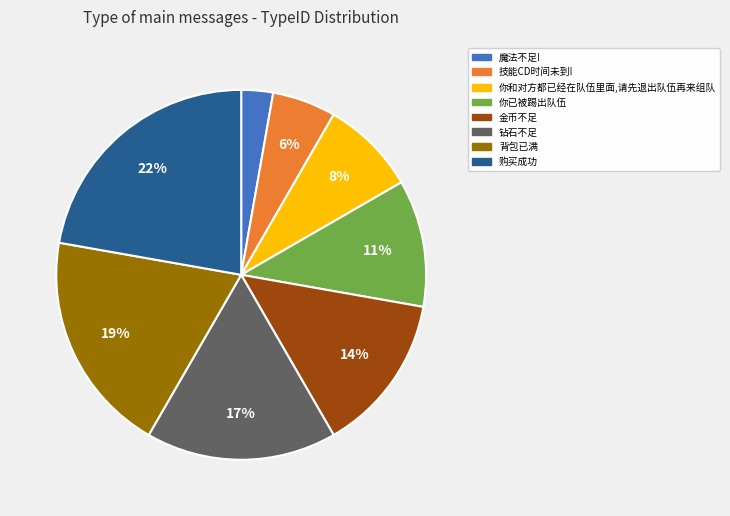

Is 钻石不足 the majority of the pie?

No